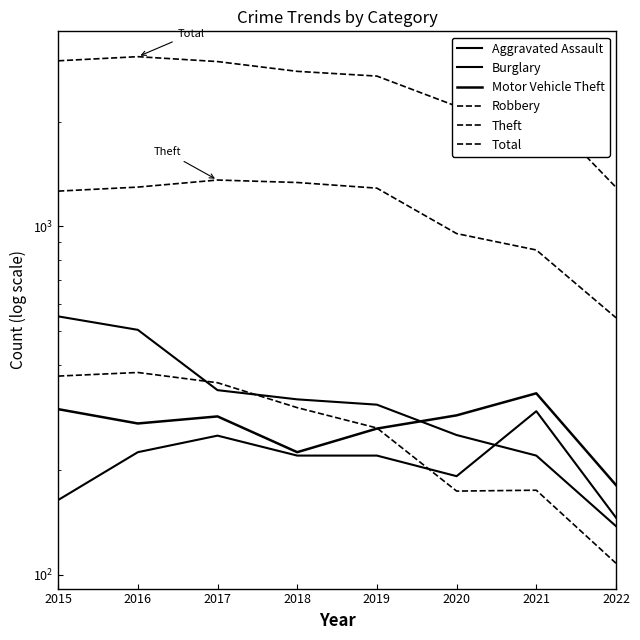

Which category has the highest value in the Burglary series?

2015